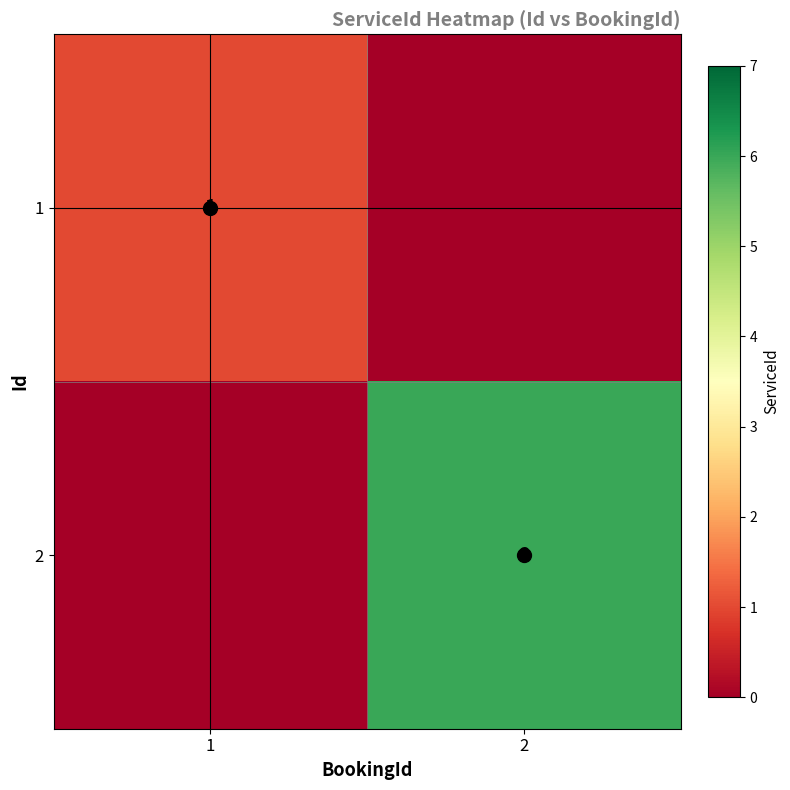

How many values in the 2 series are below 6?

1